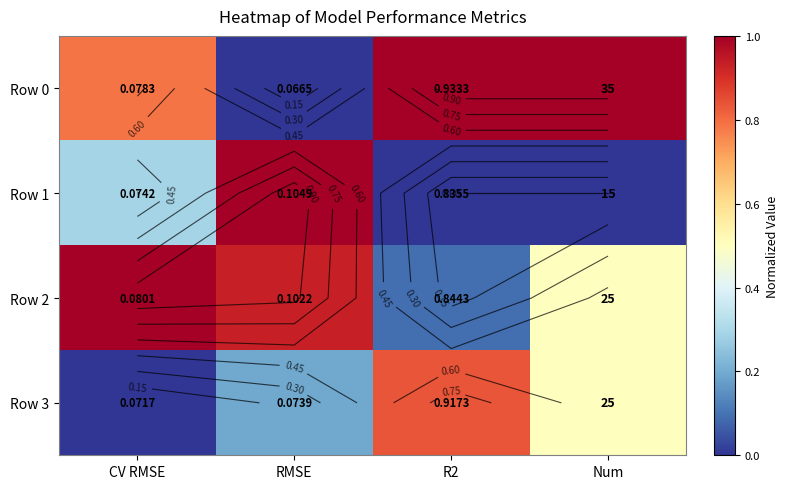

At which category is the sum across all series the highest?

RMSE